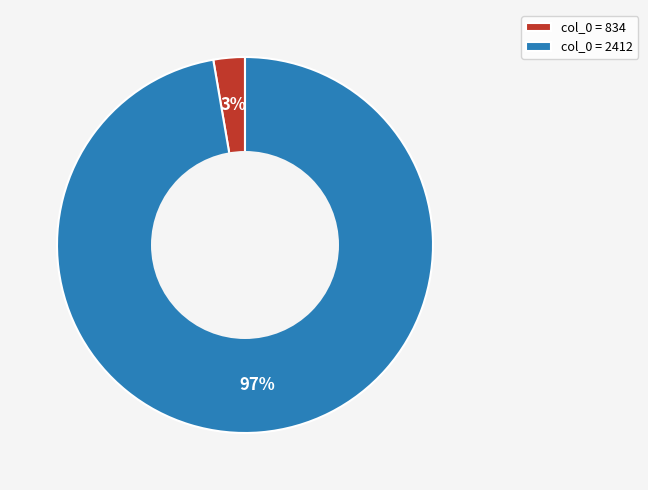

Which slice is the smallest?

col_0 = 834